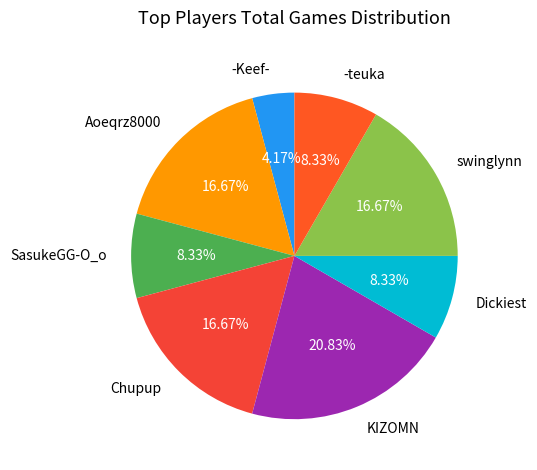

To the nearest percent, what percentage of the pie is swinglynn?

17%